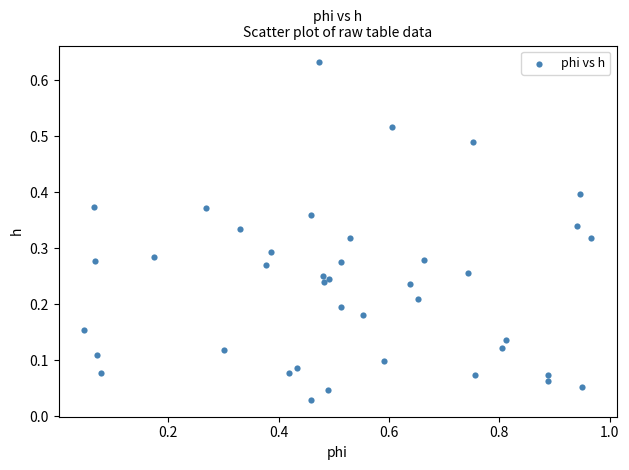

What is the range of X values (max minus min)?

0.9